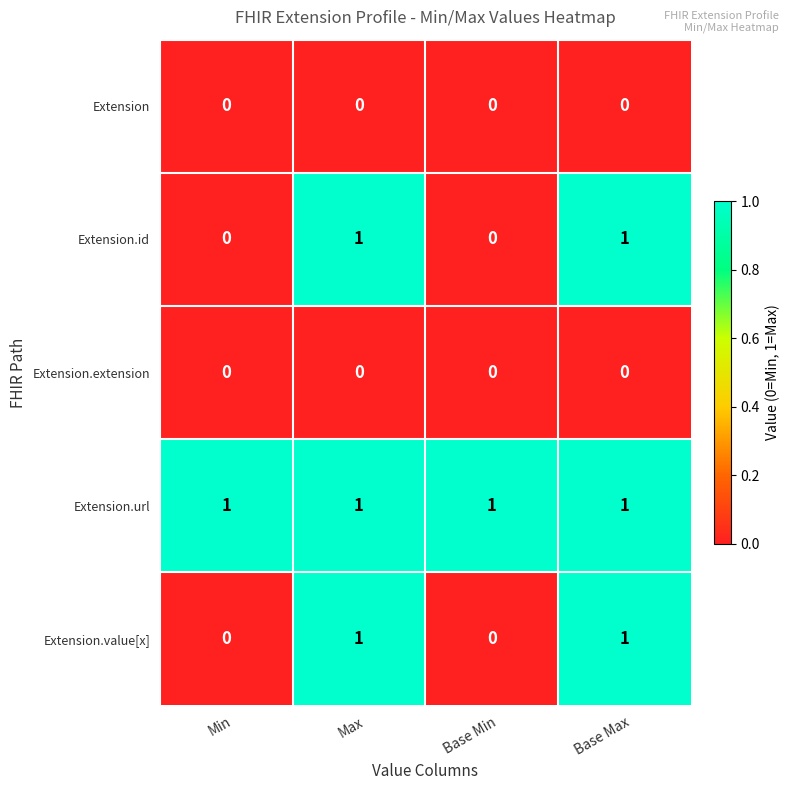

Which series has the largest total across all categories?

Extension.url